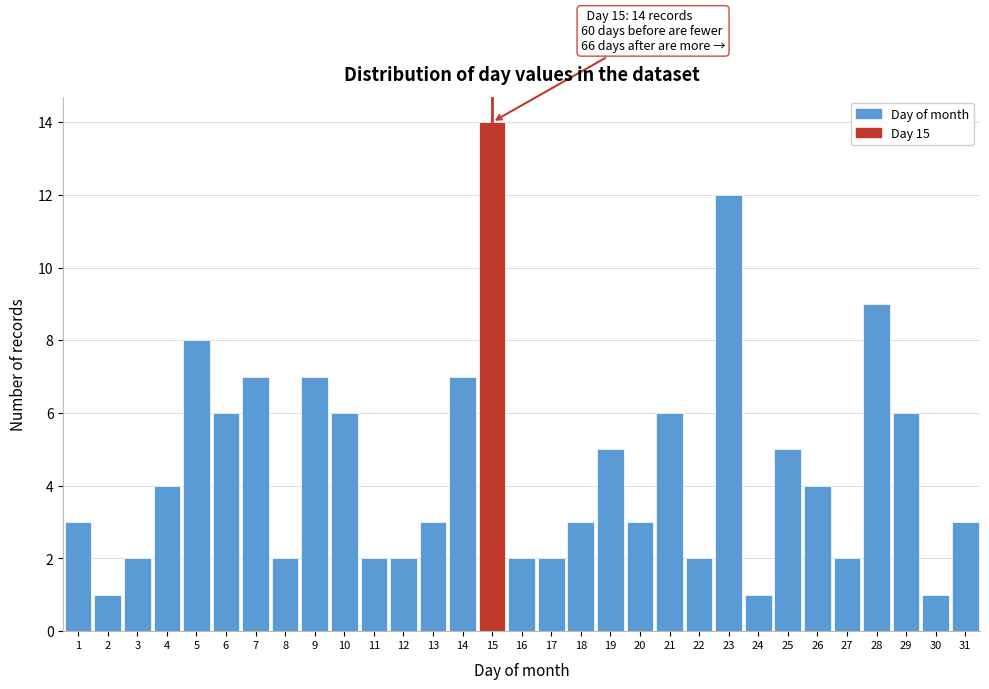

Which range on the x-axis has the tallest bar?

14.5 to 15.5